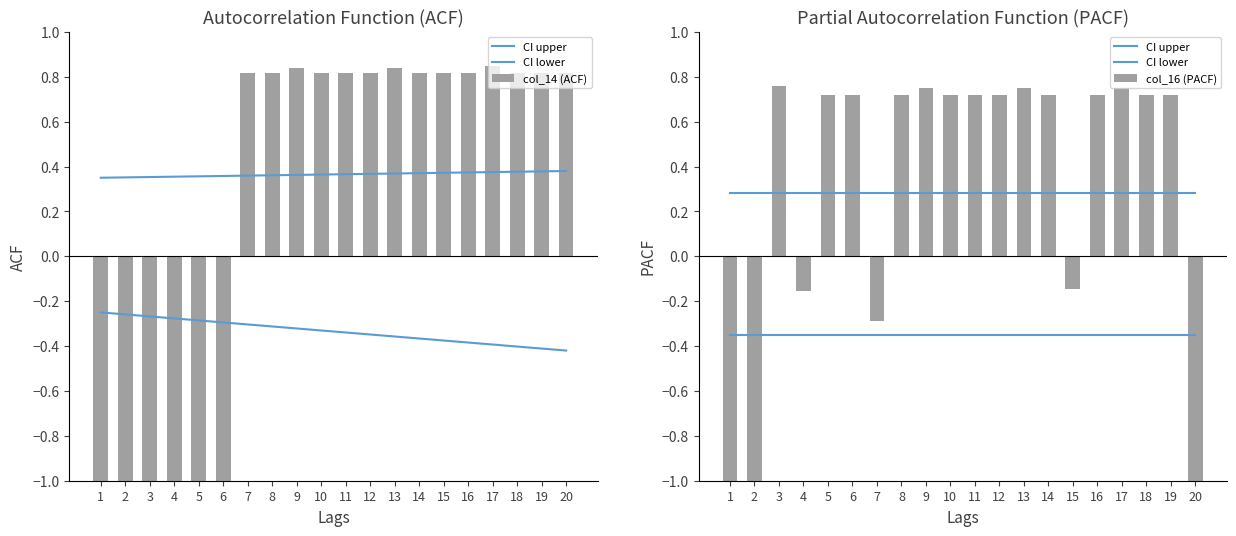

Reading left to right, what are all the values shown in this chart?

CI upper: 1=0.3	2=0.3	3=0.3	4=0.3	5=0.3	6=0.3	7=0.3	8=0.3	9=0.3	10=0.3	11=0.3	12=0.3	13=0.3	14=0.3	15=0.3	16=0.3	17=0.3	18=0.3	19=0.3	20=0.3
CI lower: 1=-0.3	2=-0.3	3=-0.3	4=-0.3	5=-0.3	6=-0.3	7=-0.3	8=-0.3	9=-0.3	10=-0.3	11=-0.3	12=-0.3	13=-0.3	14=-0.3	15=-0.3	16=-0.3	17=-0.3	18=-0.3	19=-0.3	20=-0.3
col_14 (ACF): 1=-1.9	2=-1.9	3=-1.9	4=-1.9	5=-1.9	6=-1.9	7=0.8	8=0.8	9=0.8	10=0.8	11=0.8	12=0.8	13=0.8	14=0.8	15=0.8	16=0.8	17=0.8	18=0.8	19=0.8	20=0.8
col_16 (PACF): 1=-3.0	2=-3.0	3=0.8	4=-0.2	5=0.7	6=0.7	7=-0.3	8=0.7	9=0.7	10=0.7	11=0.7	12=0.7	13=0.7	14=0.7	15=-0.1	16=0.7	17=0.7	18=0.7	19=0.7	20=-2.3